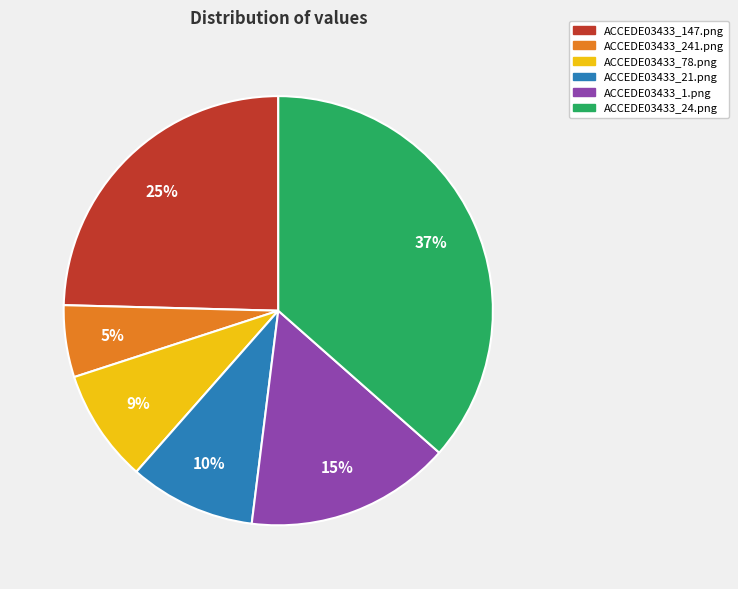

To the nearest percent, what is the average slice percentage?

17%